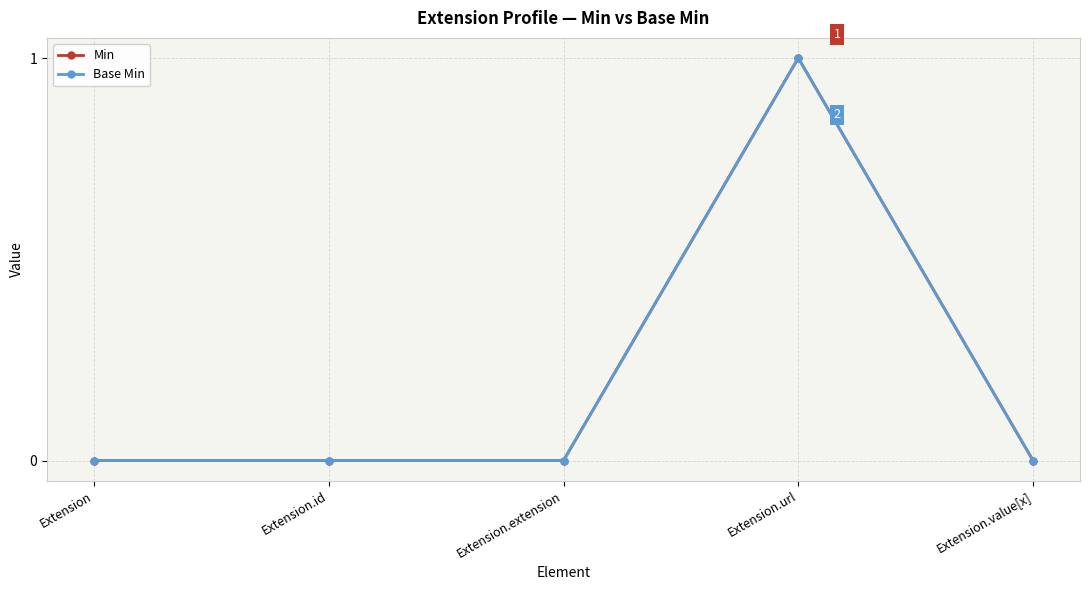

Does the chart have visible grid lines?

Yes